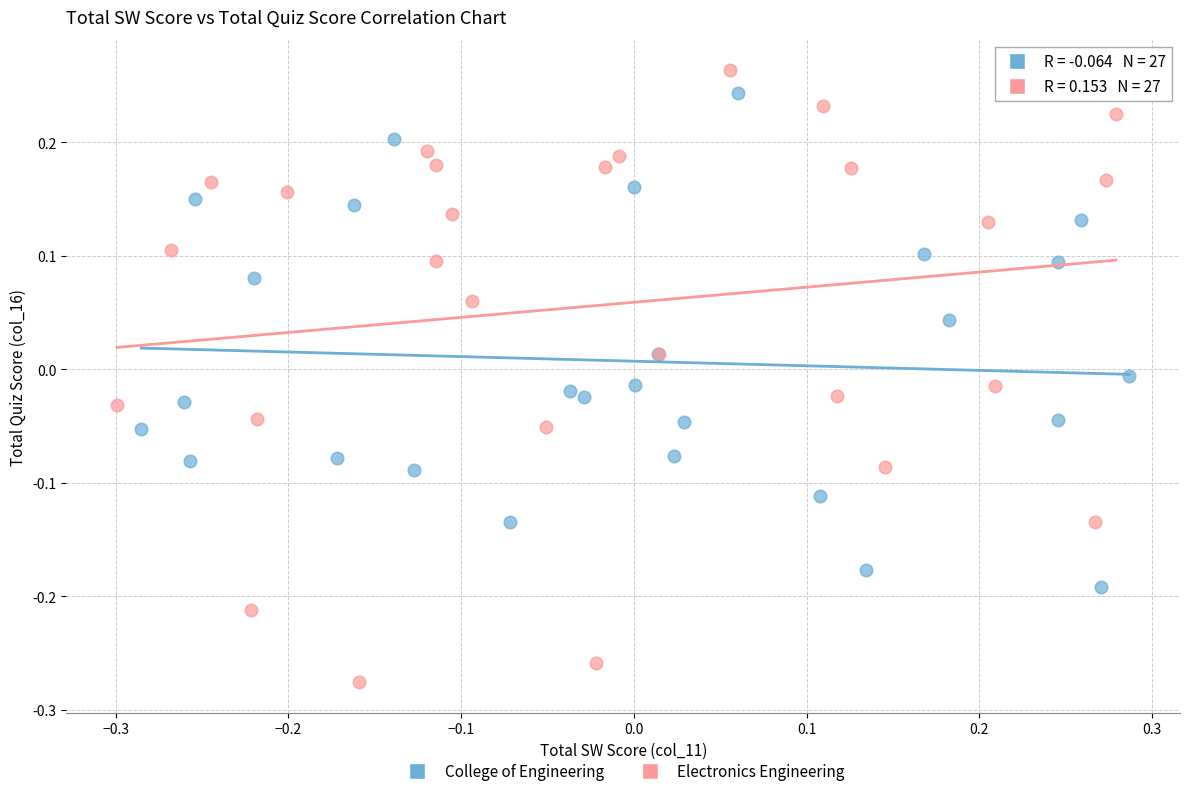

Which series reaches the minimum Y coordinate?

Electronics Engineering